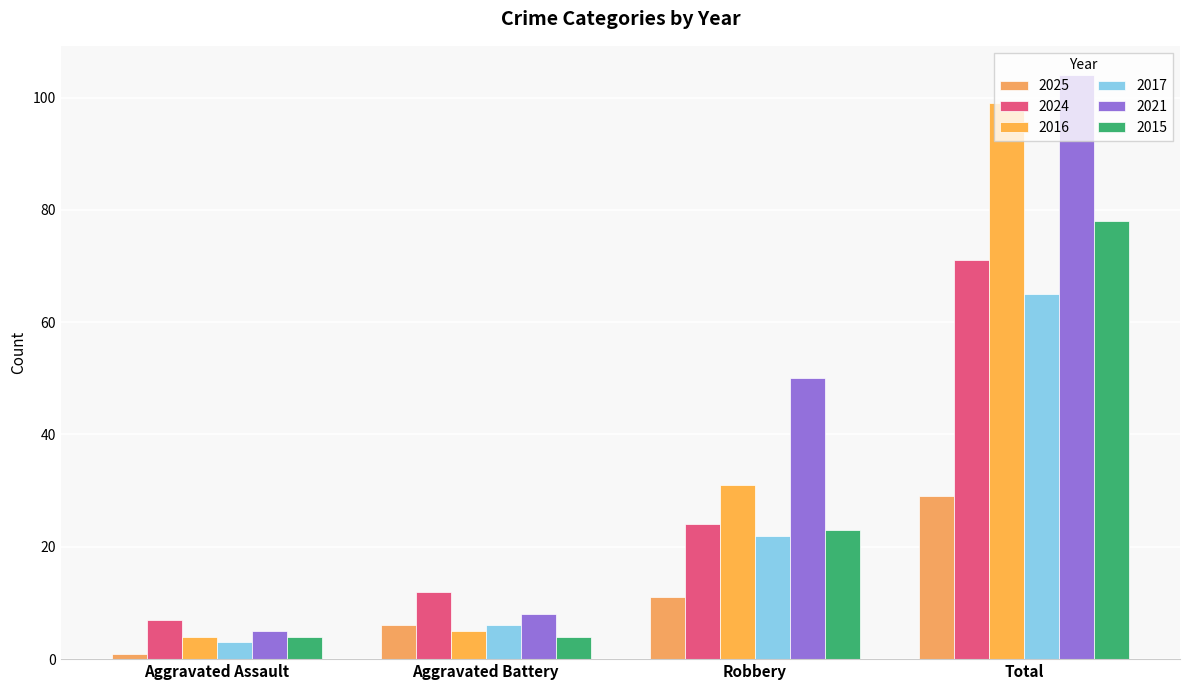

Reading right to left, what are all the values shown in this chart?

2025: Total=29	Robbery=11	Aggravated Battery=6	Aggravated Assault=1
2024: Total=71	Robbery=24	Aggravated Battery=12	Aggravated Assault=7
2016: Total=99	Robbery=31	Aggravated Battery=5	Aggravated Assault=4
2017: Total=65	Robbery=22	Aggravated Battery=6	Aggravated Assault=3
2021: Total=104	Robbery=50	Aggravated Battery=8	Aggravated Assault=5
2015: Total=78	Robbery=23	Aggravated Battery=4	Aggravated Assault=4